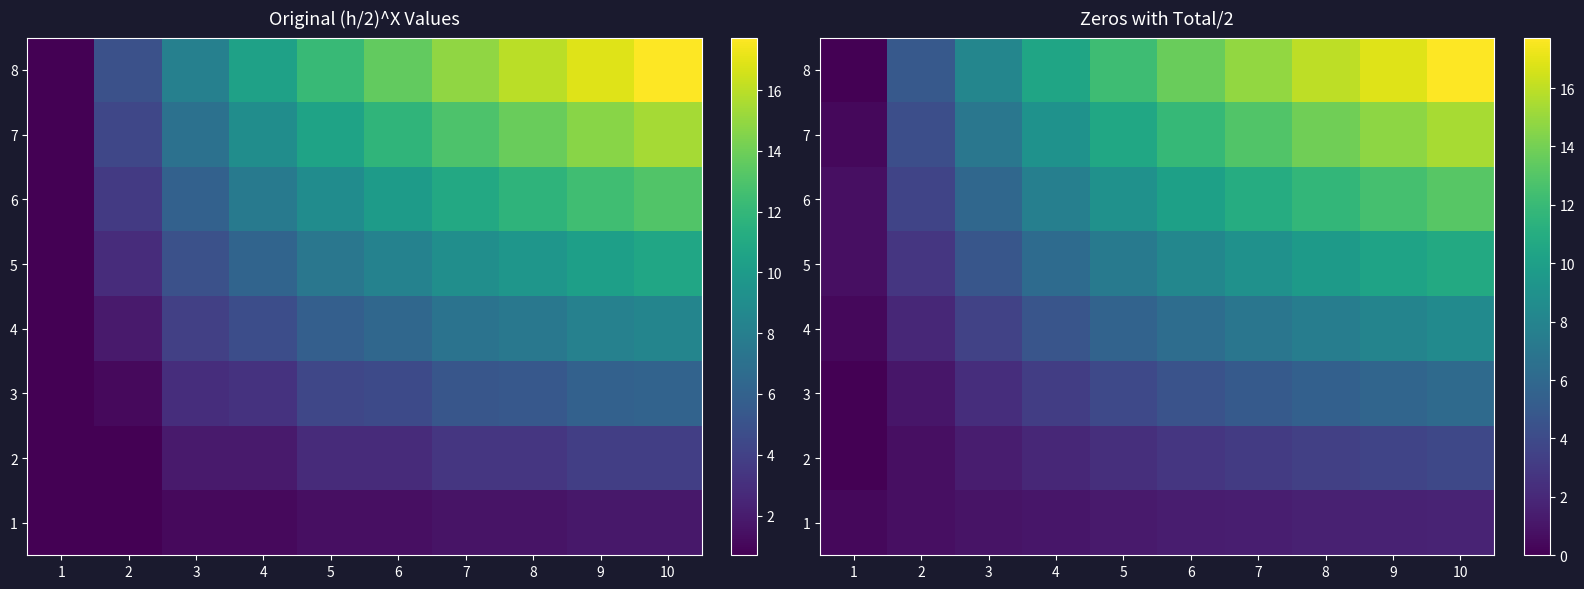

List the labels in order of 8 value, largest first.

10, 9, 8, 7, 6, 5, 4, 3, 2, 1